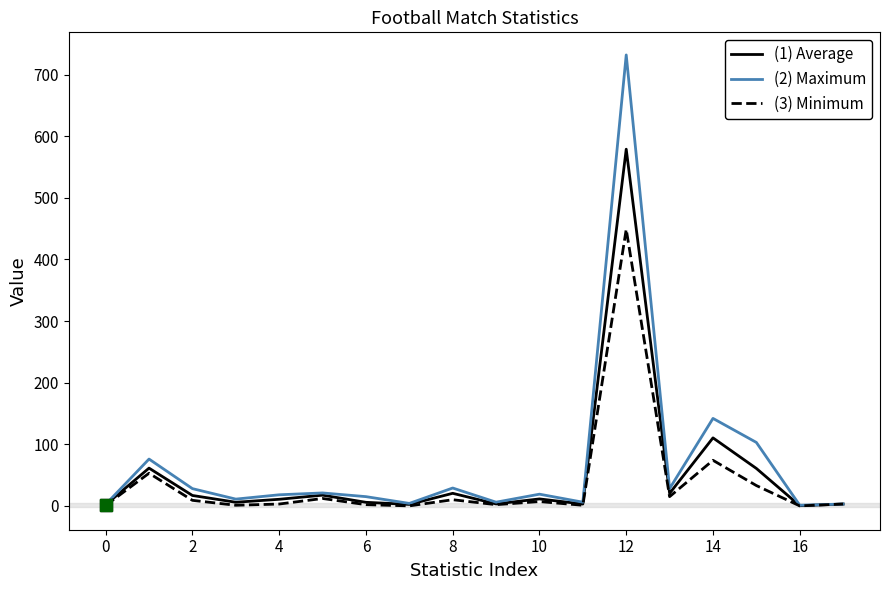

What is the greatest value displayed?

732.0